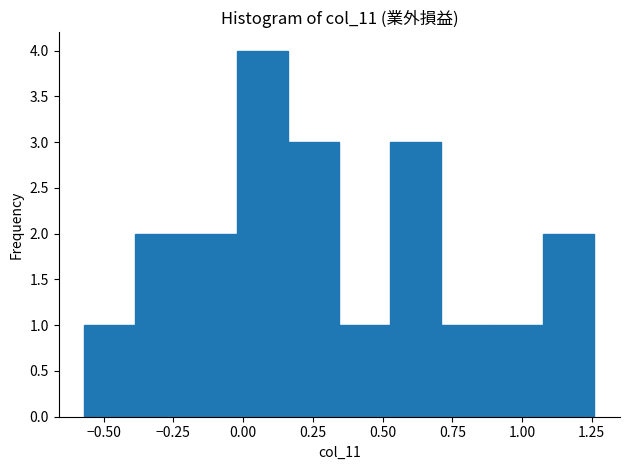

Read against the x-axis, roughly where is the centre of the tallest bar?

0.05